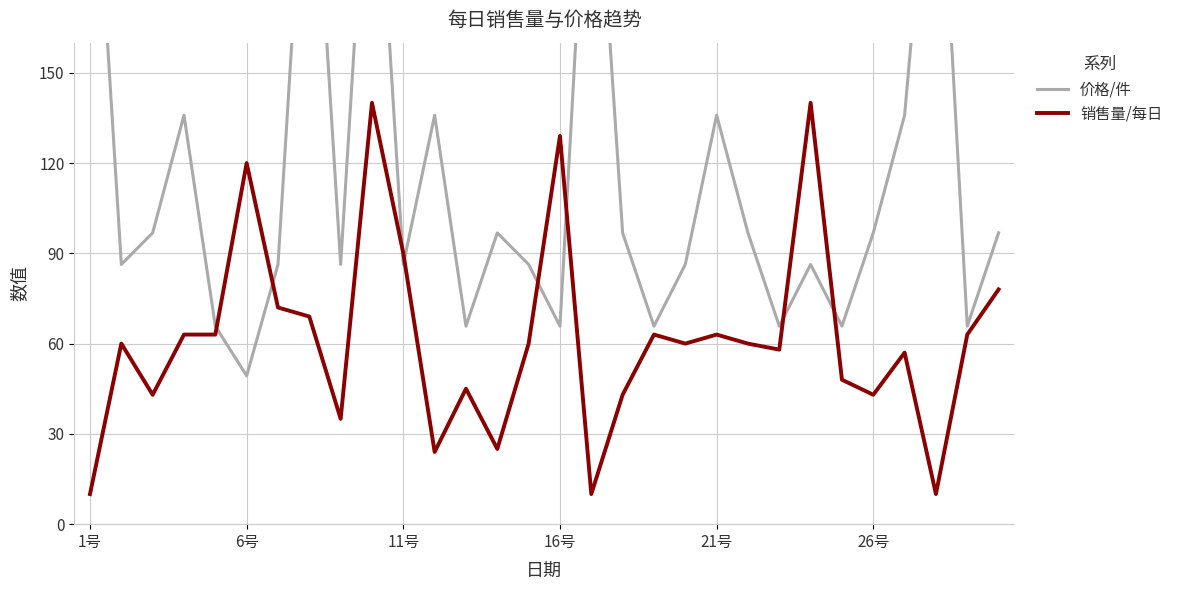

Does the chart display data point markers on the line(s)?

No